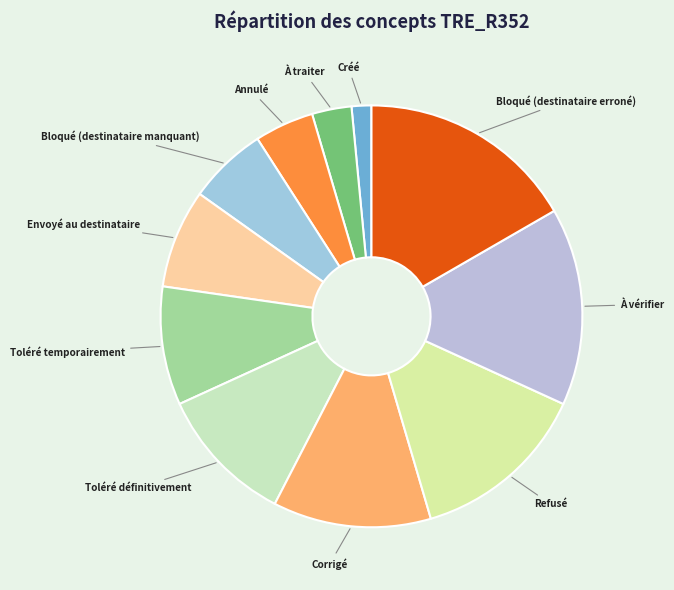

How many segments does this pie chart have?

11